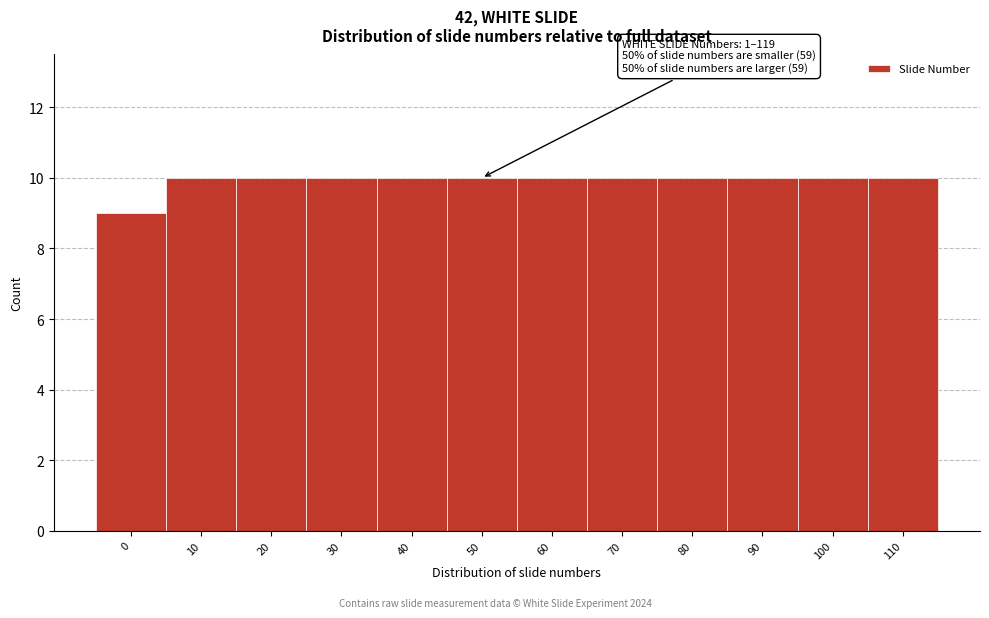

Reading right to left, transcribe all the data shown in this chart.

110=10	100=10	90=10	80=10	70=10	60=10	50=10	40=10	30=10	20=10	10=10	0=9